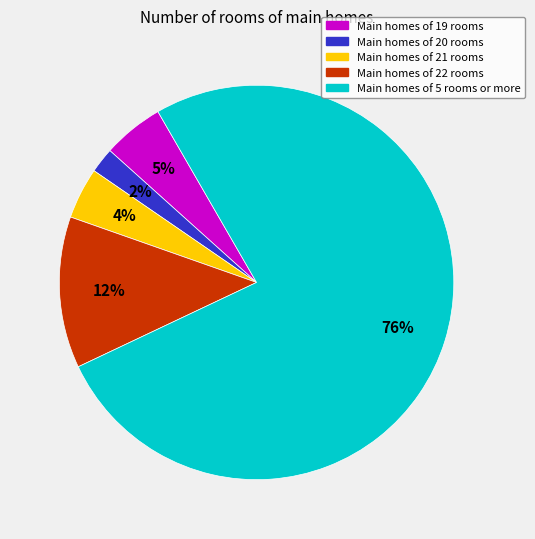

To the nearest percent, what is the average slice percentage?

20%